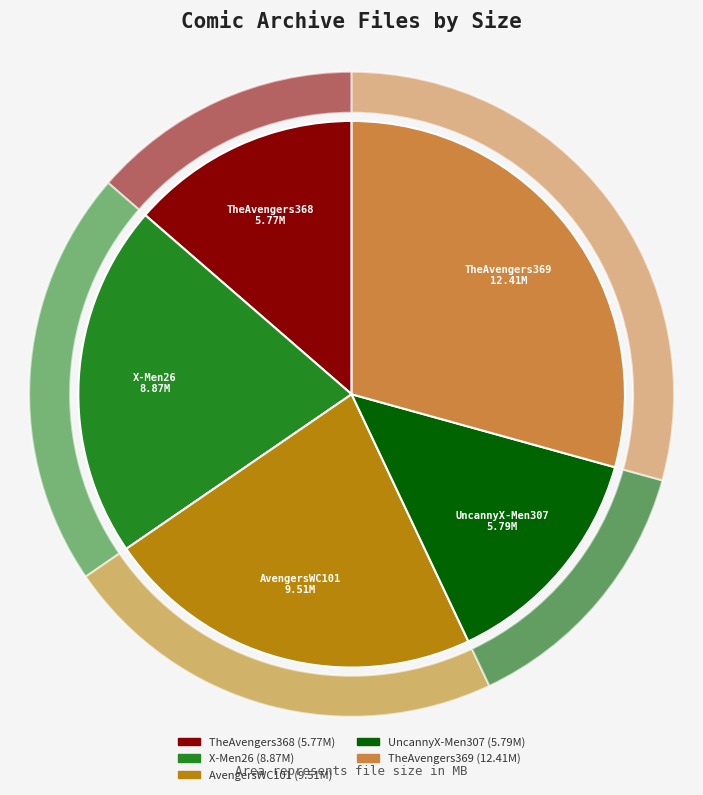

How many slices are in this pie chart?

5